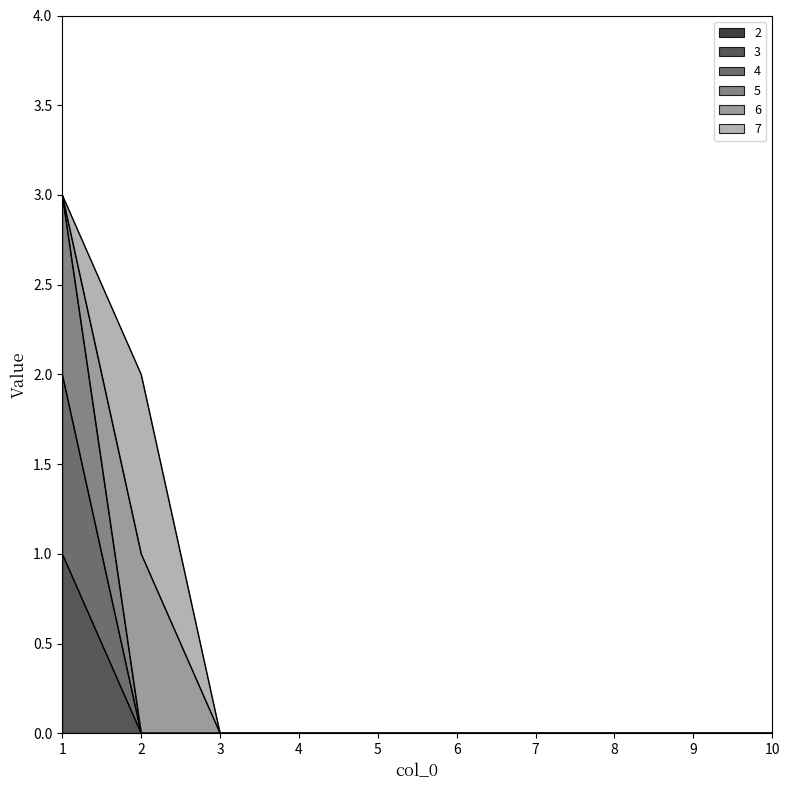

Does the chart have visible grid lines?

No